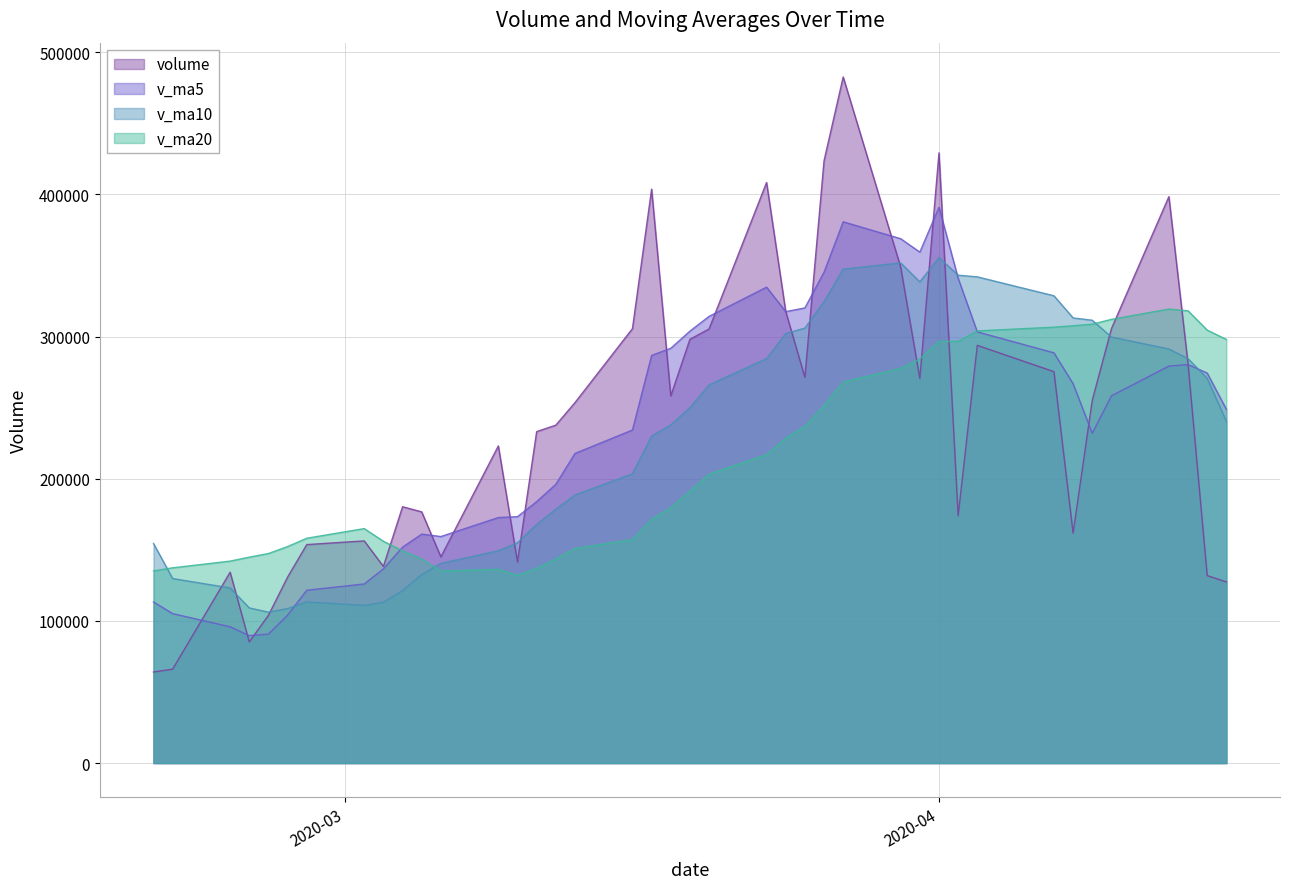

What is the sum of all volume values?

9551689.6